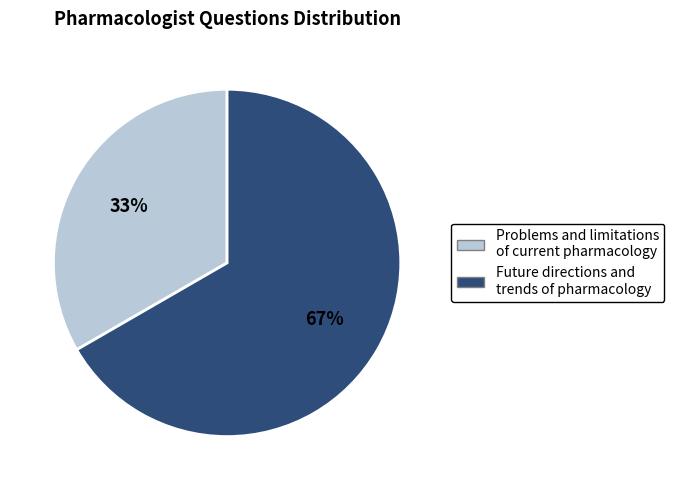

To the nearest percent, what is the combined percentage of Problems and limitations of current pharmacology and Future directions and trends of pharmacology?

100%